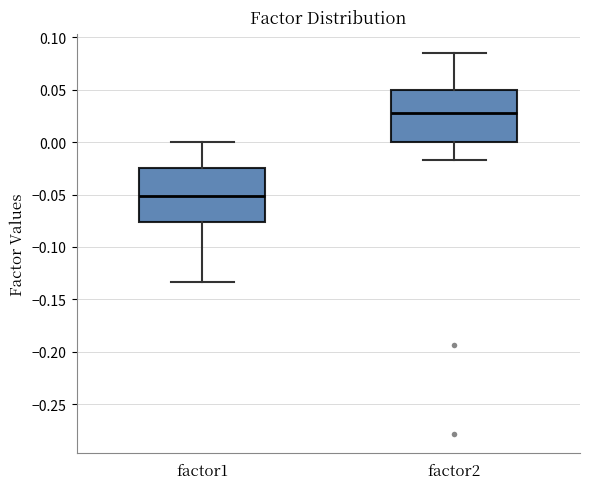

Reading left to right, read every box against the y-axis: the position of its median line, the range the box covers, and the ends of its whiskers. The values are not printed on the chart, so give them approximately, as read against the axis.

factor1: median -0.050, box -0.075 to -0.025, whiskers -0.135 to 0.000
factor2: median 0.030, box 0.000 to 0.050, whiskers -0.015 to 0.085